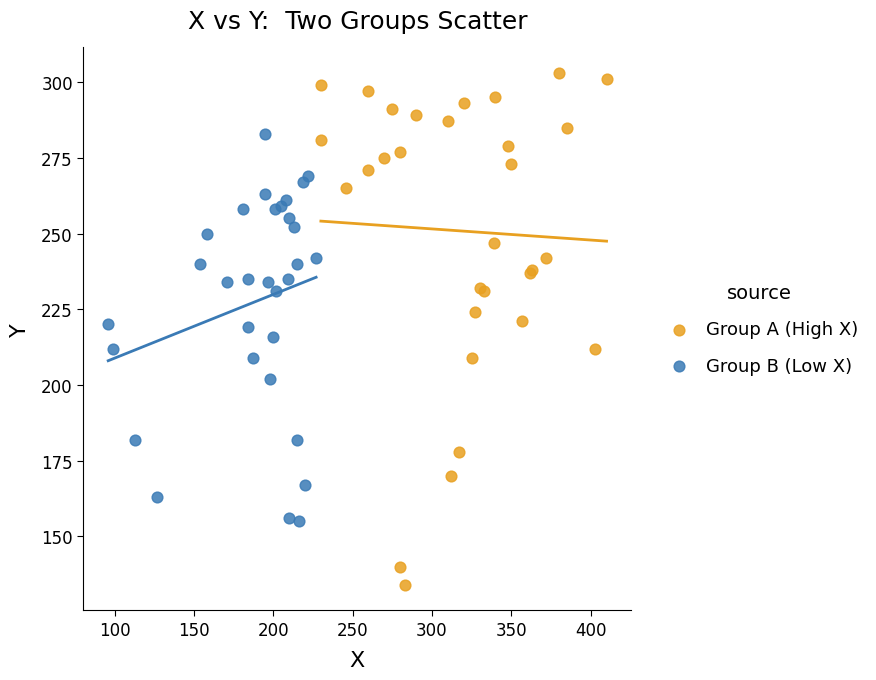

Which series has the widest spread of Y values?

Group A (High X)